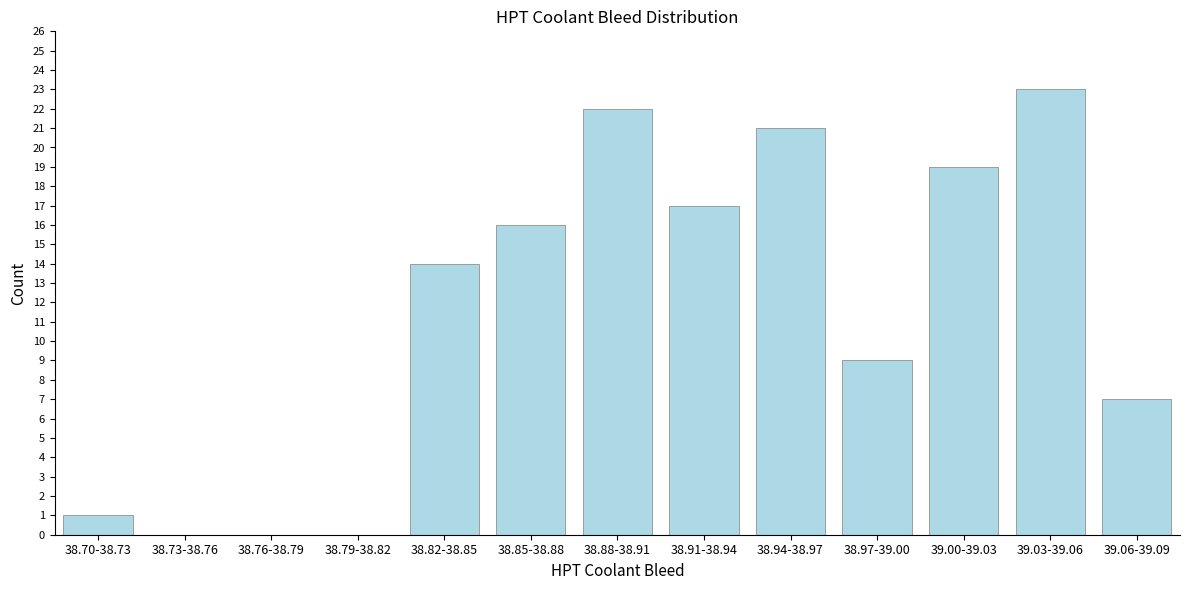

Reading left to right, transcribe all the data shown in this chart.

38.70-38.73=1	38.73-38.76=0	38.76-38.79=0	38.79-38.82=0	38.82-38.85=14	38.85-38.88=16	38.88-38.91=22	38.91-38.94=17	38.94-38.97=21	38.97-39.00=9	39.00-39.03=19	39.03-39.06=23	39.06-39.09=7